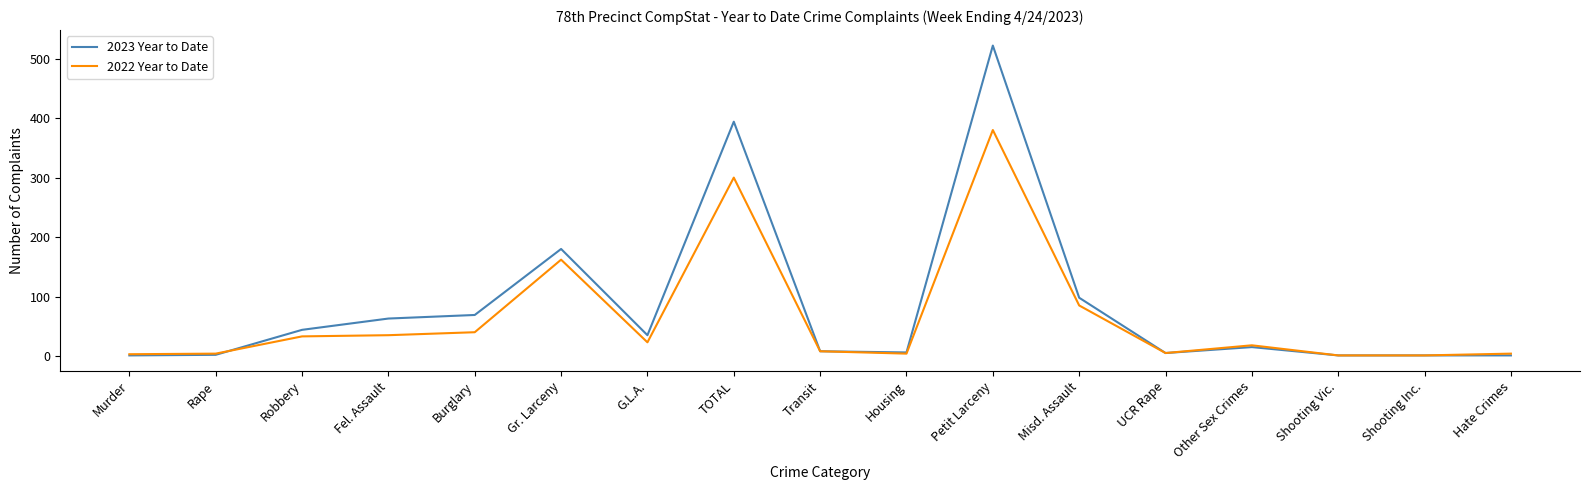

At which label is 2022 Year to Date closest to 190?

Gr. Larceny